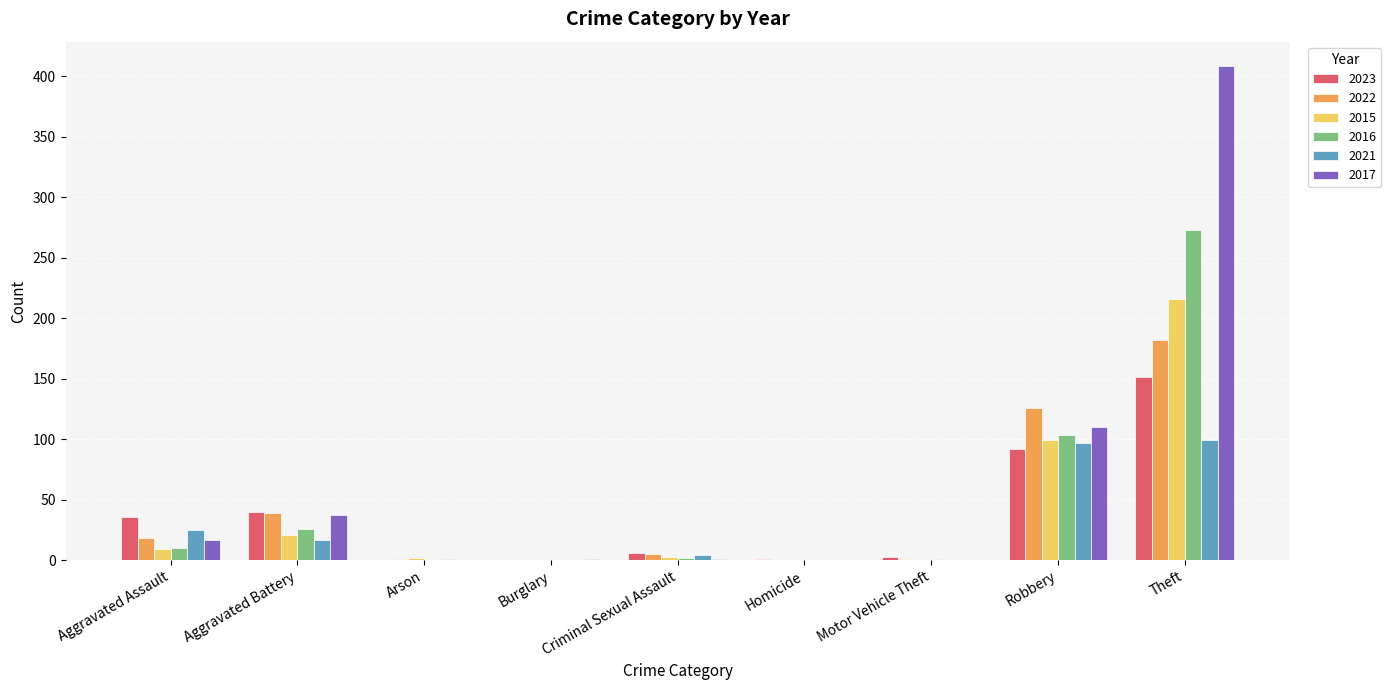

Which category has the highest value in the 2015 series?

Theft